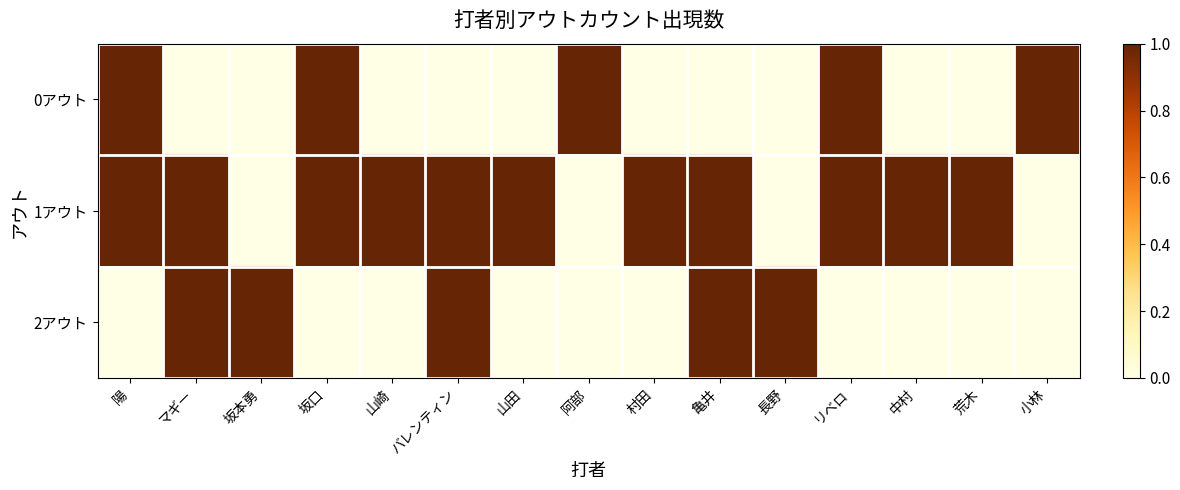

Between 阿部 and 小林, which series saw the biggest shift?

0アウト